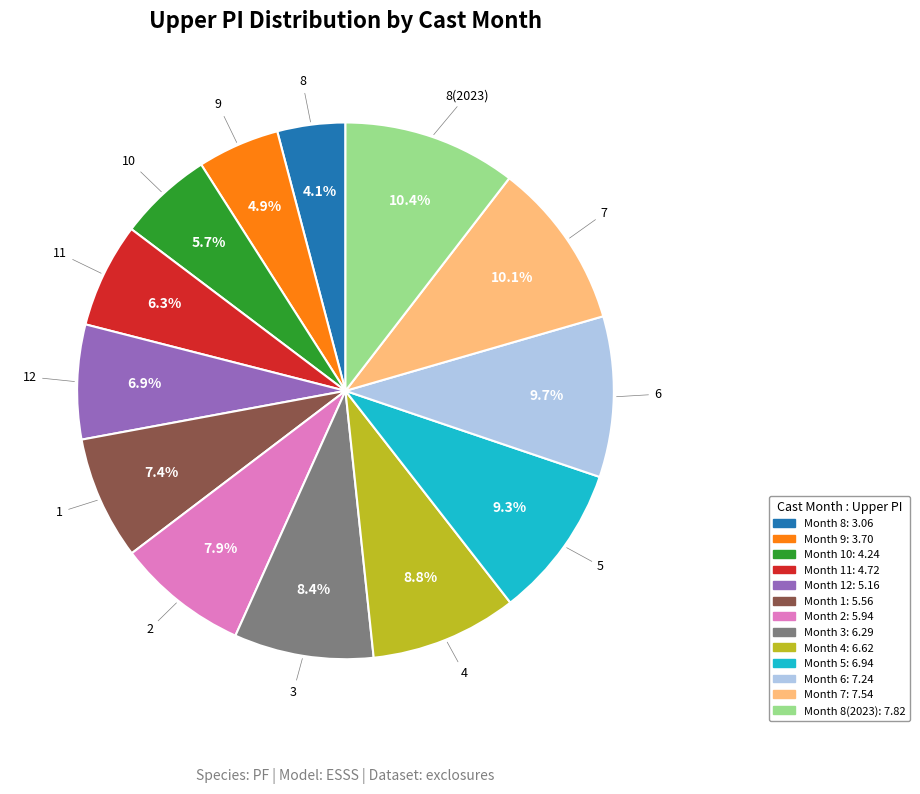

Is there any slice that represents more than half of the pie?

No